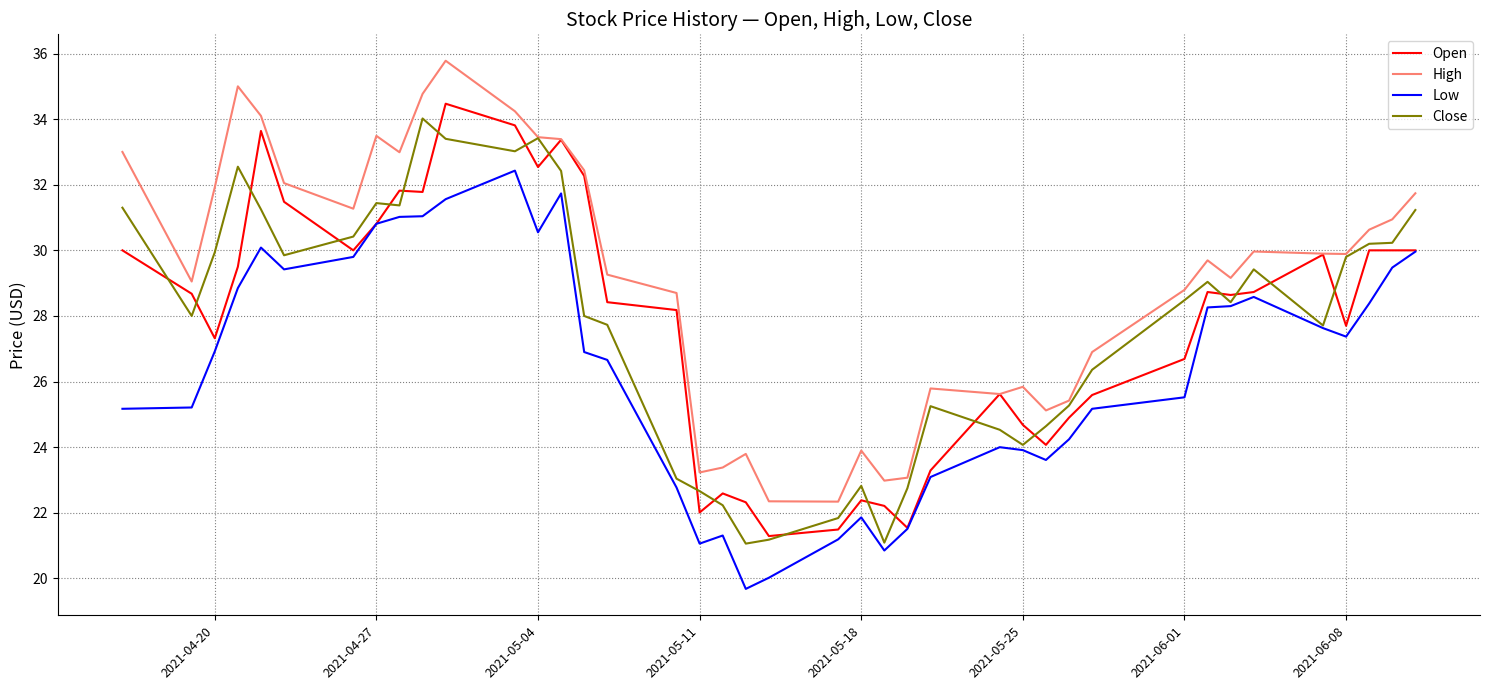

Which series has the largest total across all categories?

High